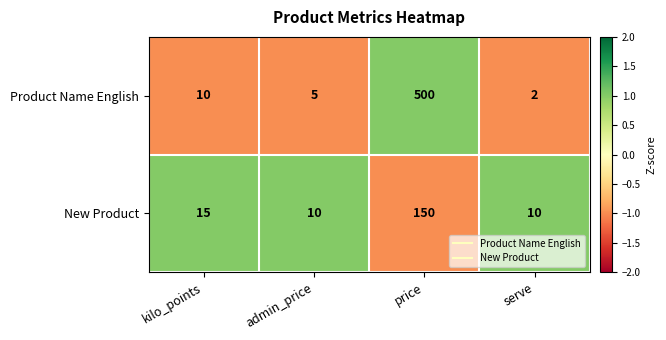

Rank the series at serve from lowest to highest value.

Product Name English, New Product